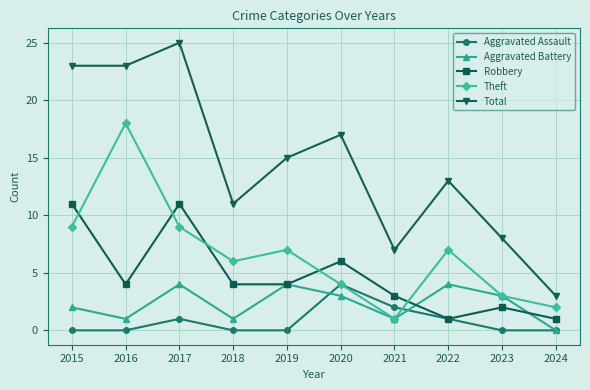

The value of Robbery at 2024 is 1. True or false?

True